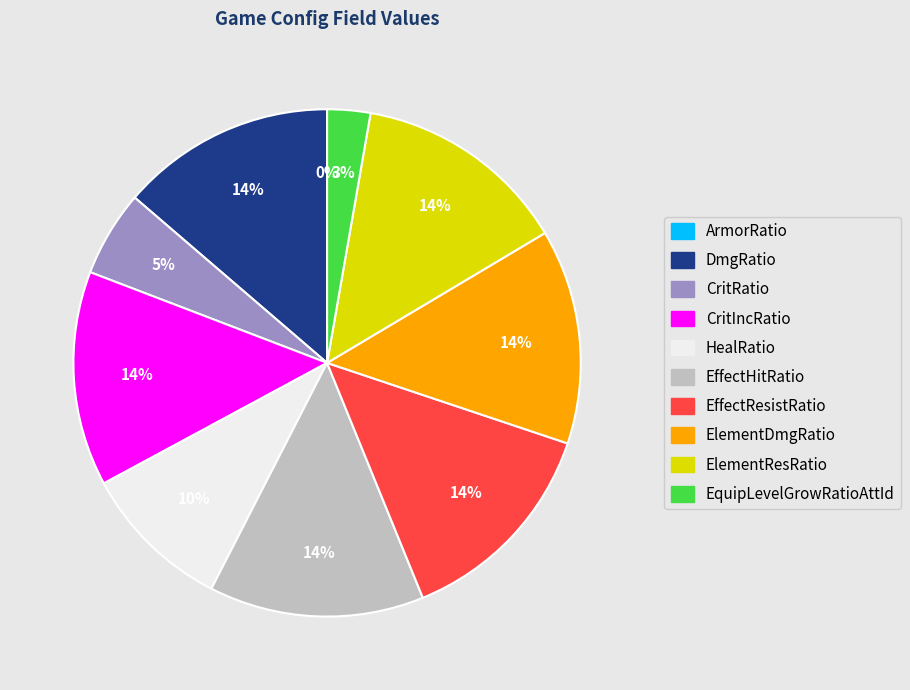

Is there any slice that represents more than half of the pie?

No